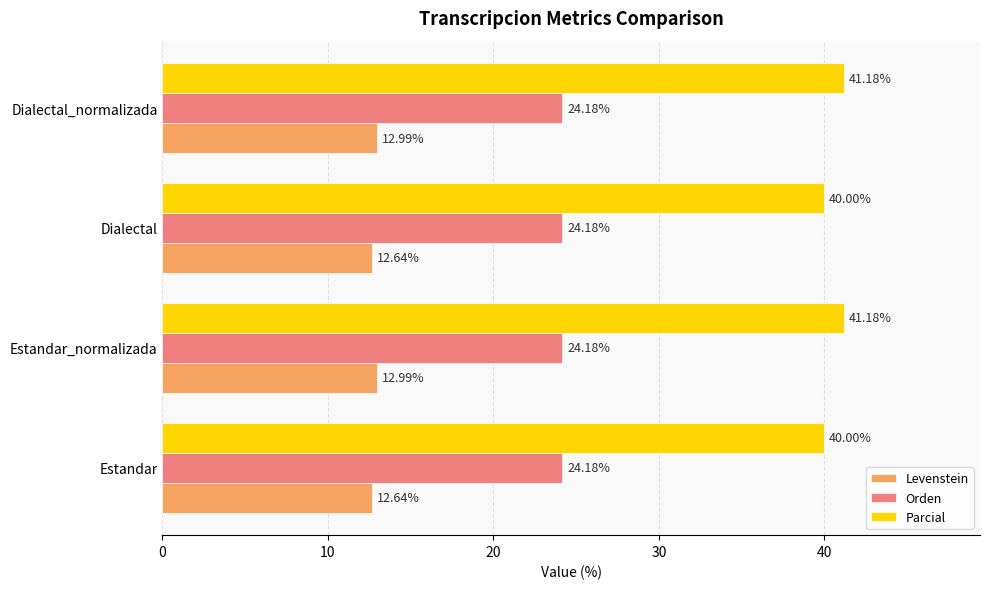

Which series has the largest range (max minus min)?

Parcial